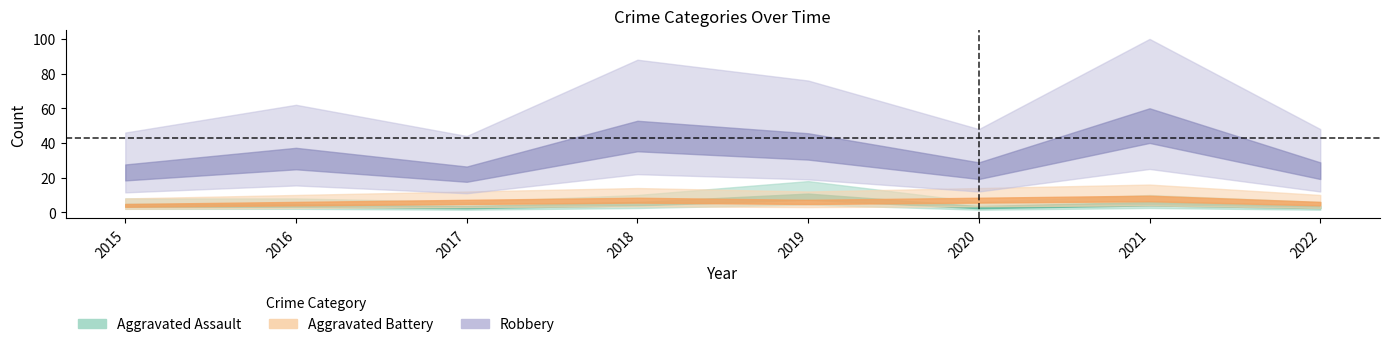

The Aggravated Assault series shows 3 at 2017. True or false?

True